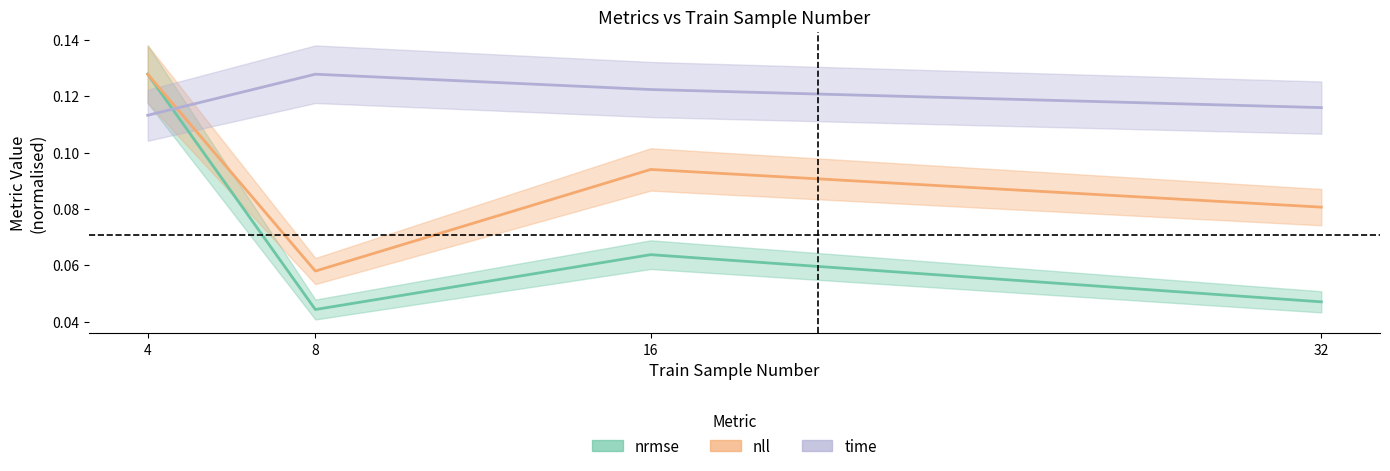

What value does the nll series have at 4?

0.1